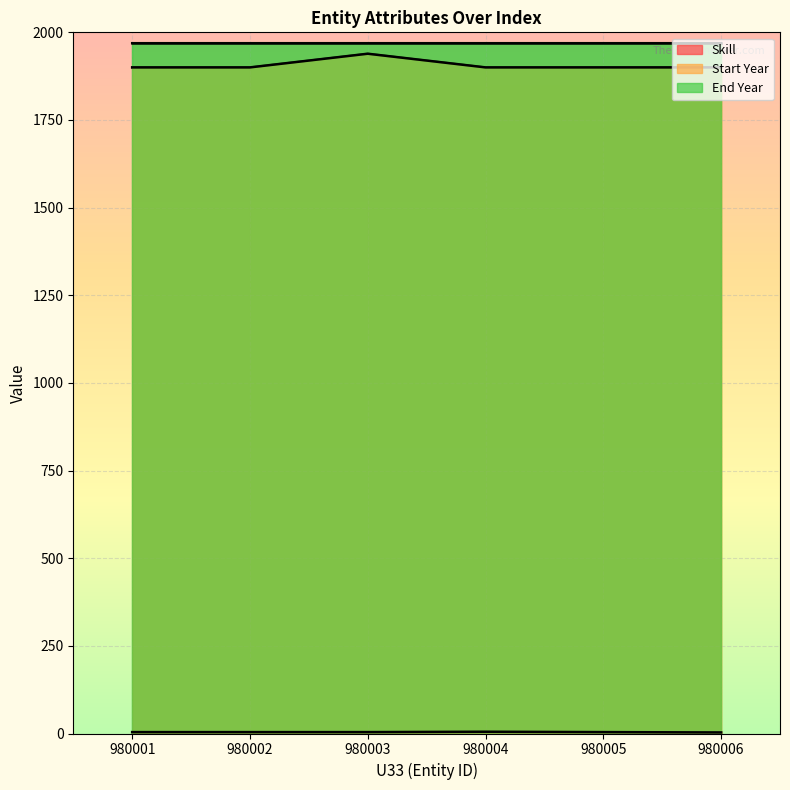

Is the value of Start Year at 980003 greater than the value of Skill at 980005?

Yes